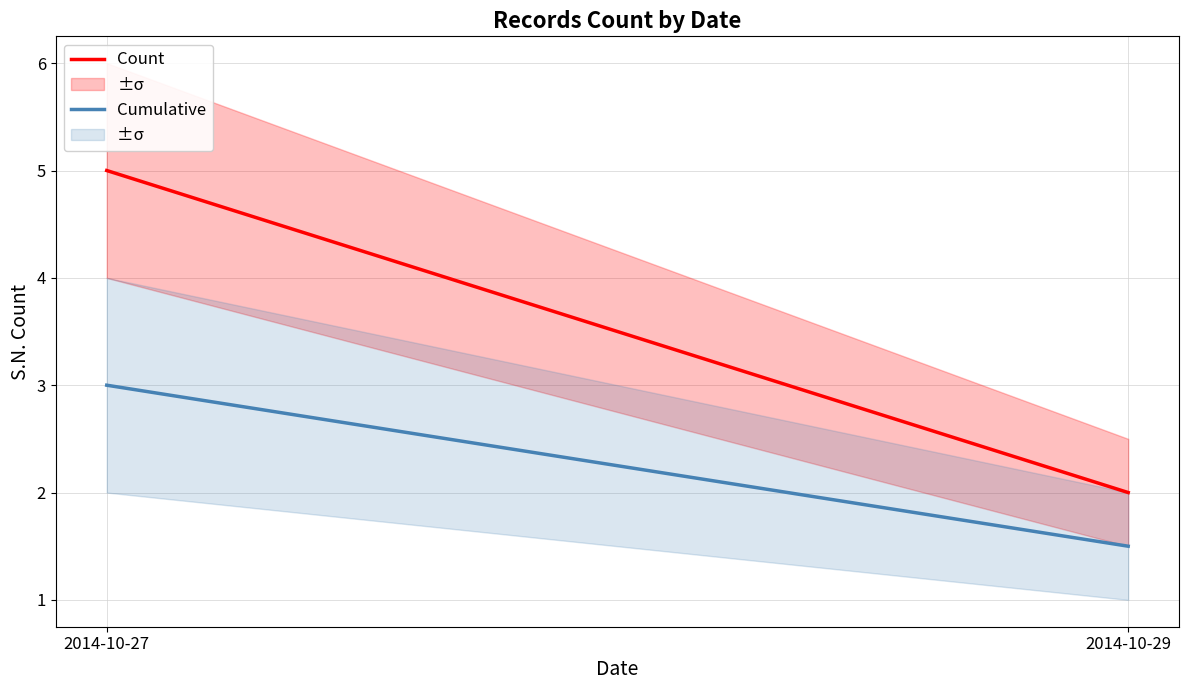

What is the difference between the maximum and minimum values in the Count series?

3.0